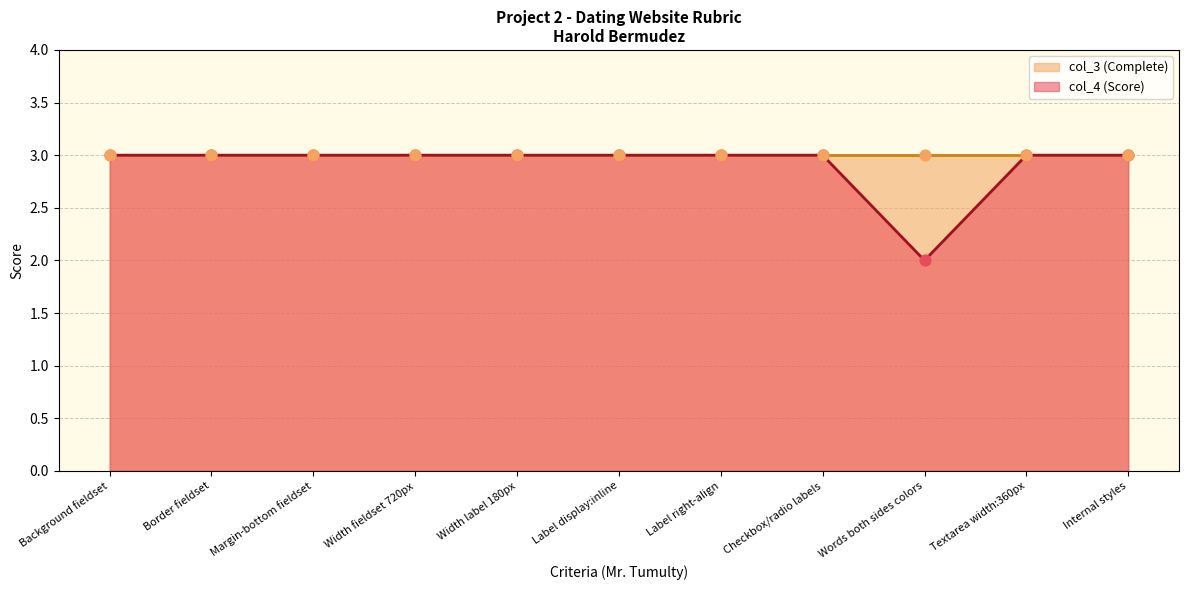

Which has a higher value, Border fieldset or Internal styles?

Border fieldset